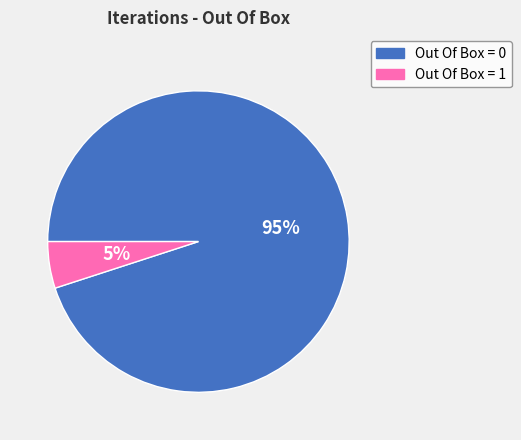

Does Out Of Box = 1 account for over 50% of the chart?

No